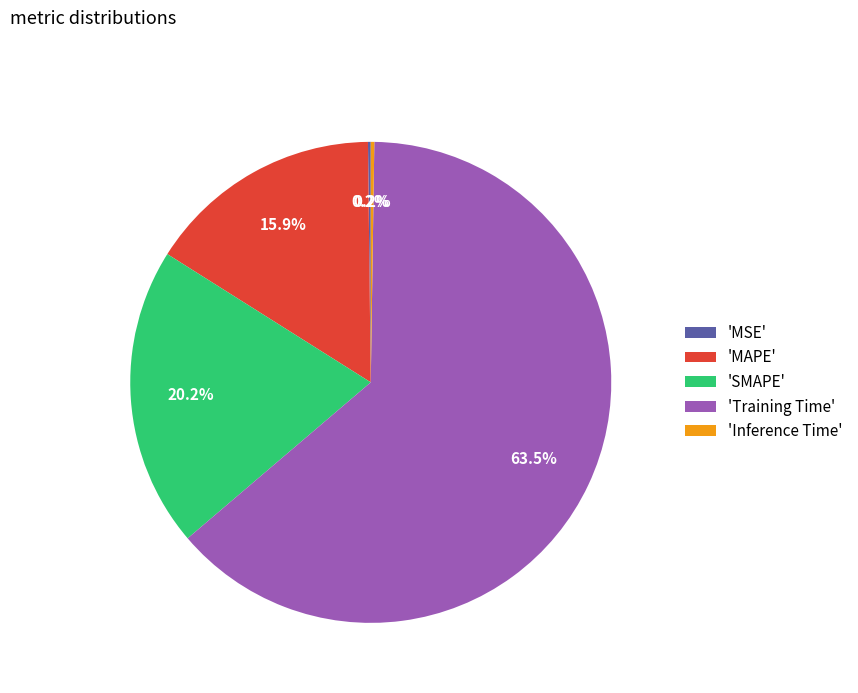

To the nearest percent, what is the difference between the largest and smallest slice percentages?

63%